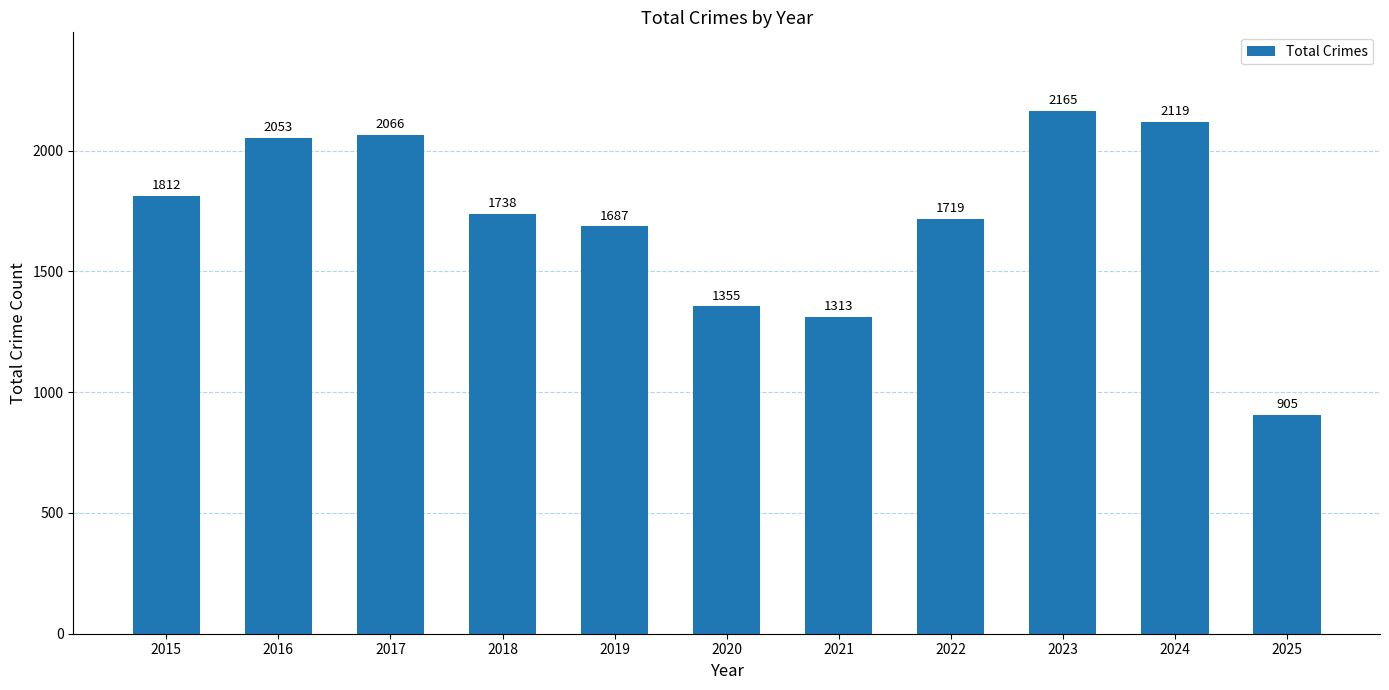

How many data points are less than 1738?

5